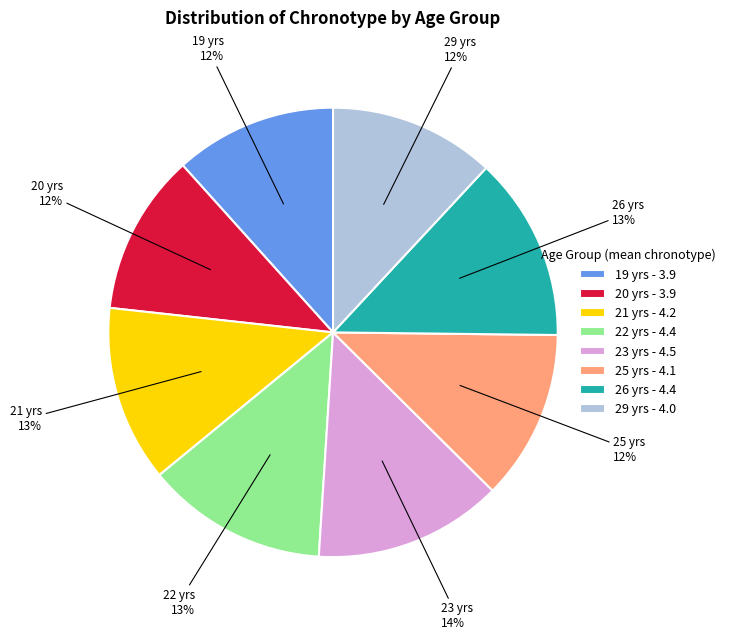

Is there a majority slice in this chart?

No